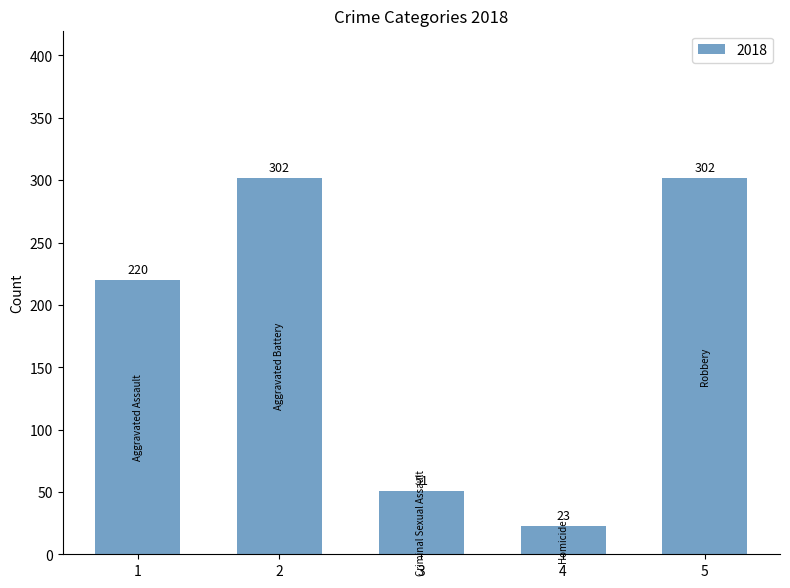

Which has a higher value, 1 or 5?

5